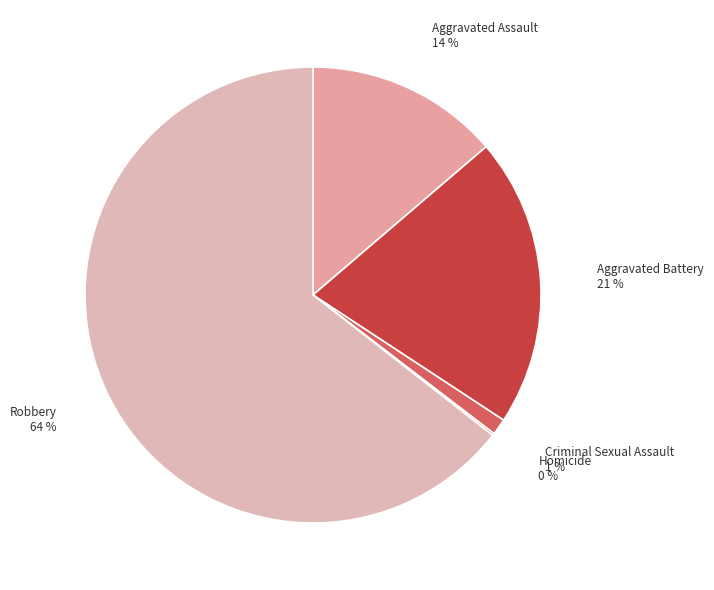

Does Aggravated Battery represent more than half of the total?

No